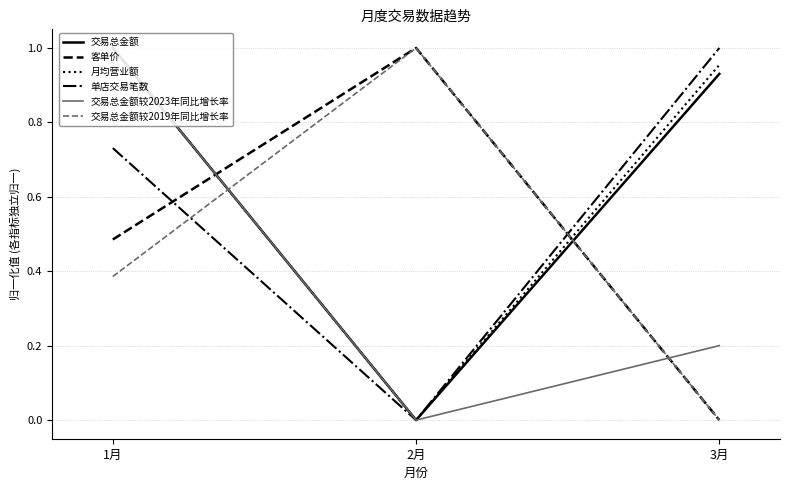

Does the chart have visible grid lines?

Yes